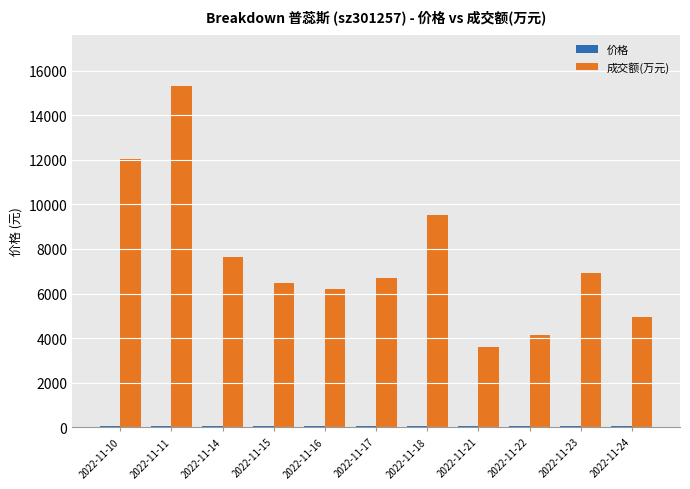

At which label does 成交额(万元) reach its peak?

2022-11-11